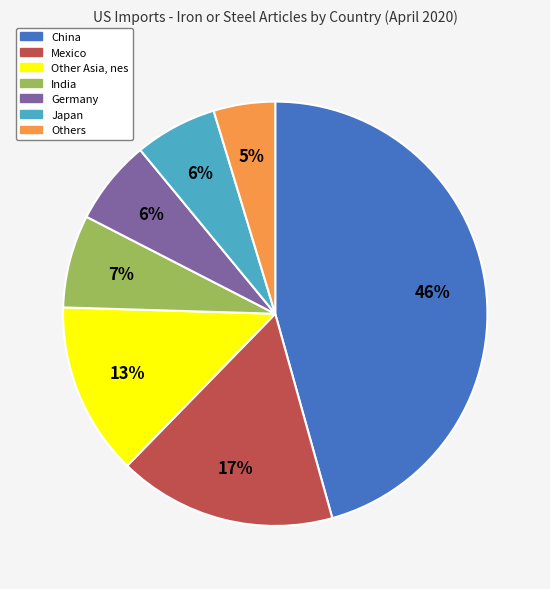

Do Germany and China together represent more than half of the pie?

Yes